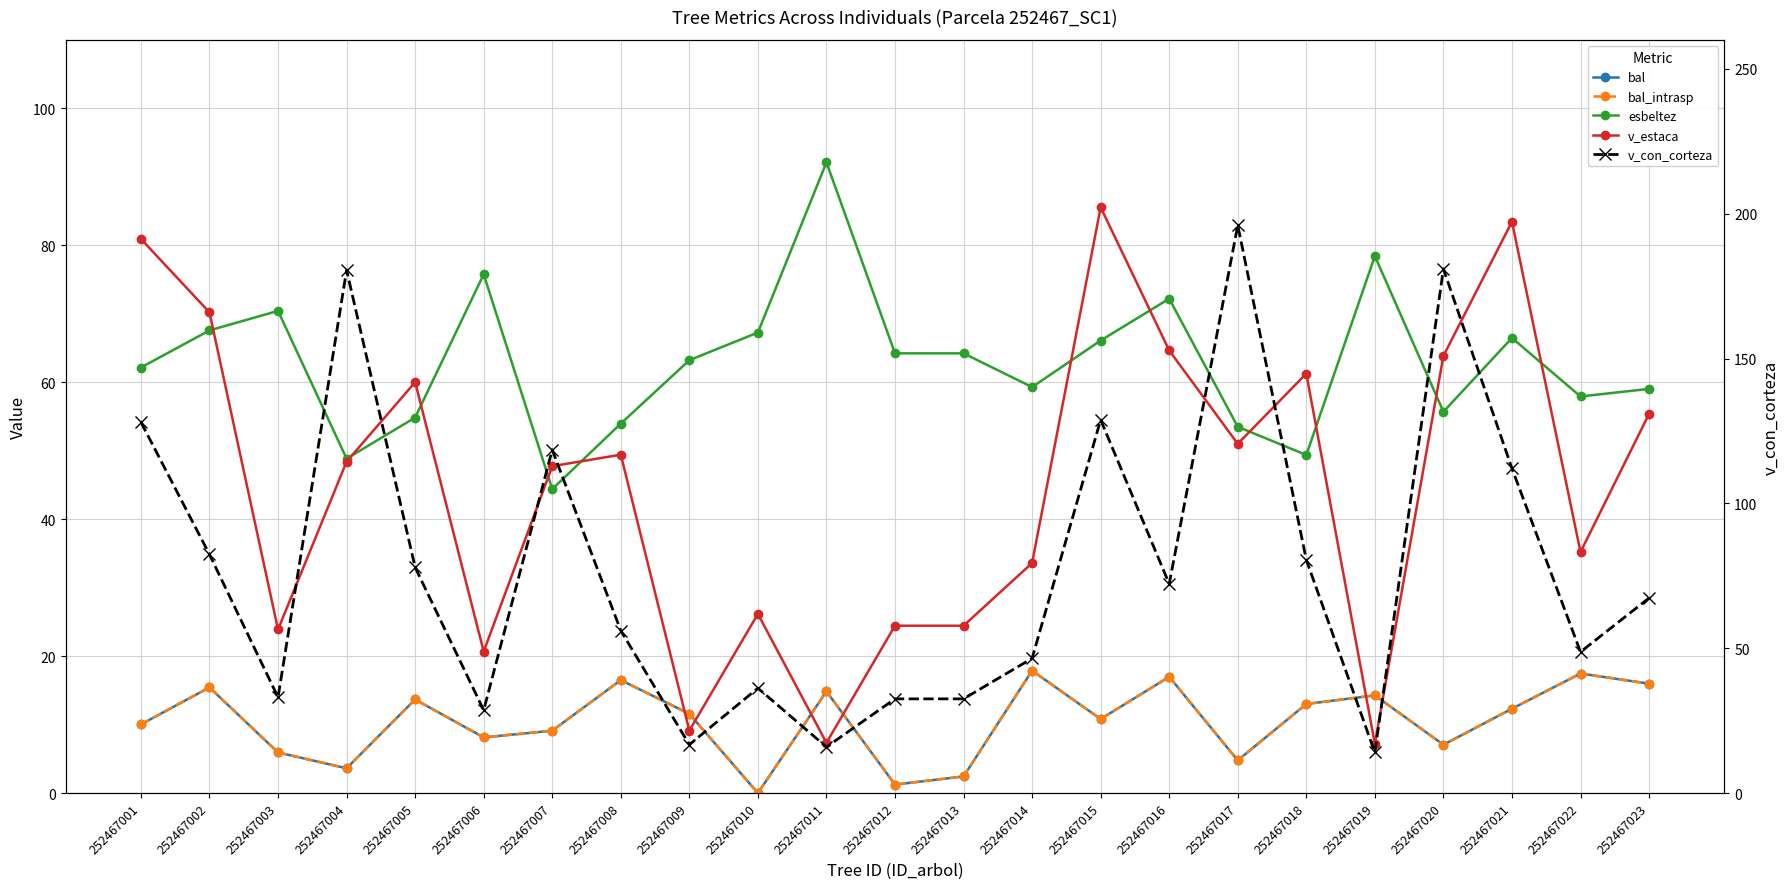

Between 252467008 and 252467022, which is larger?

252467022